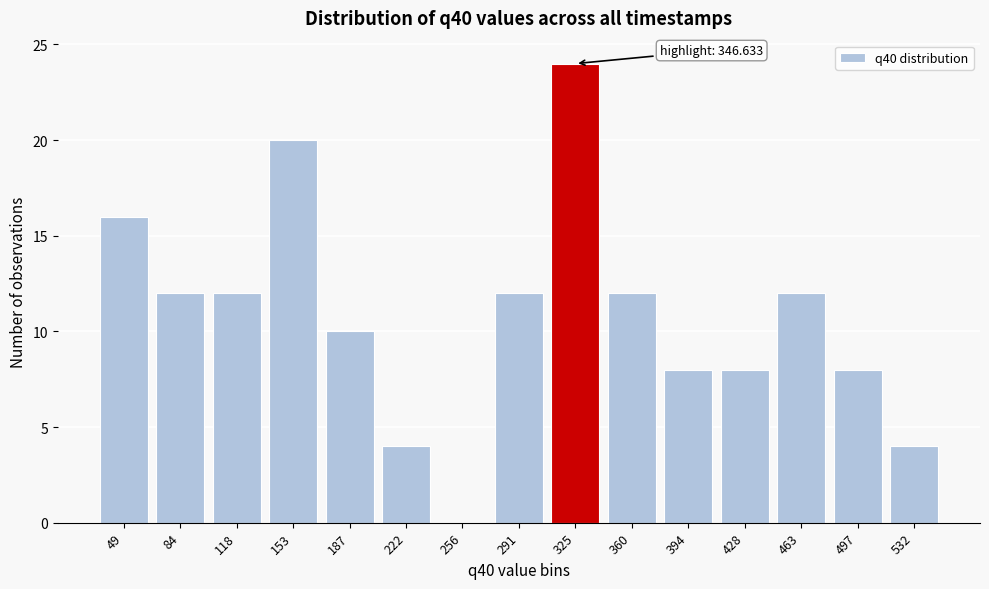

Reading right to left, extract all data points from this chart.

532=4	497=8	463=12	428=8	394=8	360=12	325=24	291=12	256=0	222=4	187=10	153=20	118=12	84=12	49=16